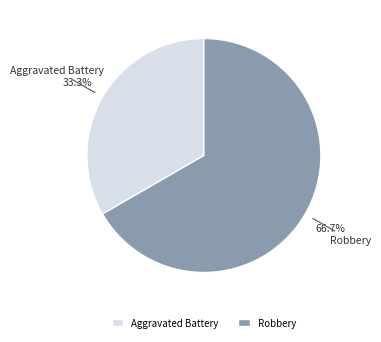

How many segments does this pie chart have?

2